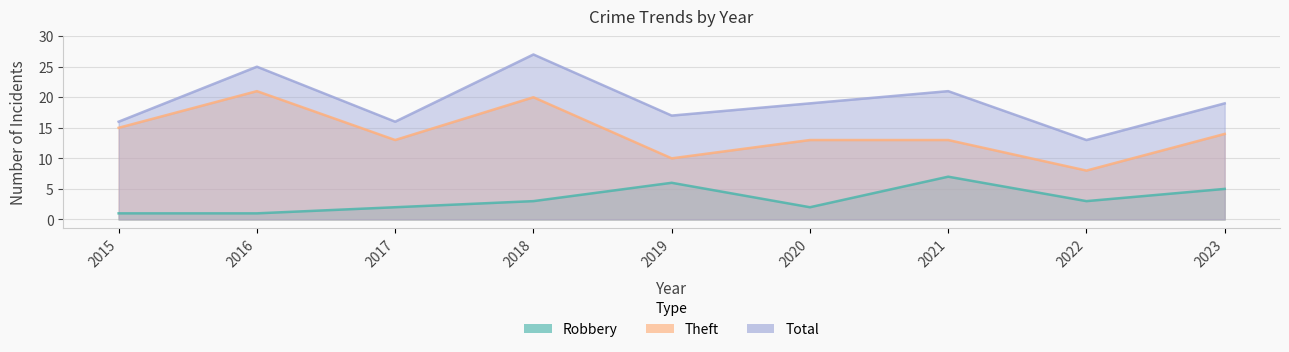

At which label does Theft first exceed 13?

2015